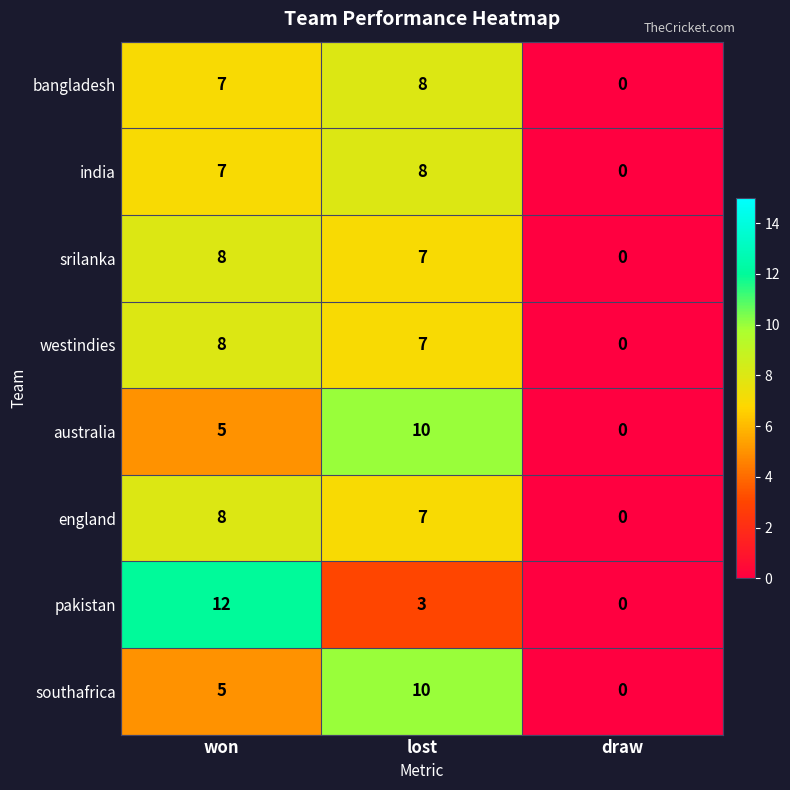

Which label corresponds to the smallest value in the chart?

draw